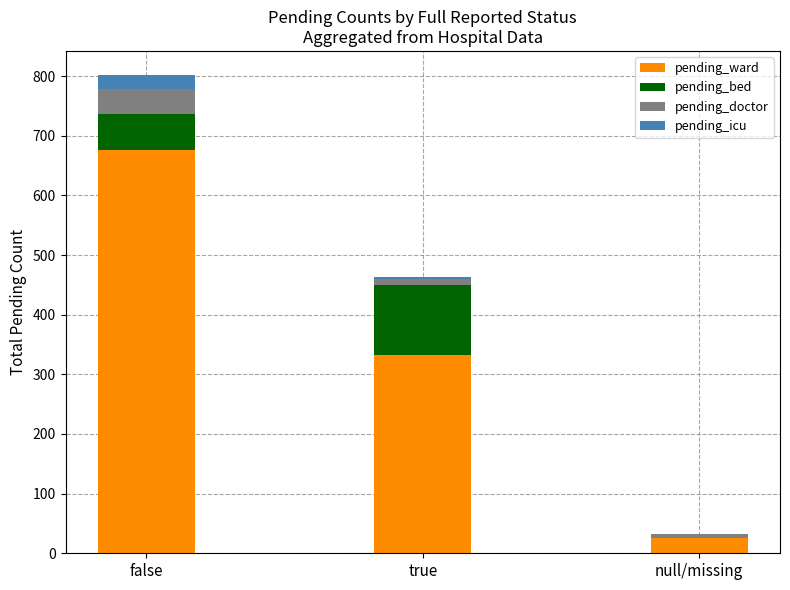

At which category is the sum across all series the highest?

false